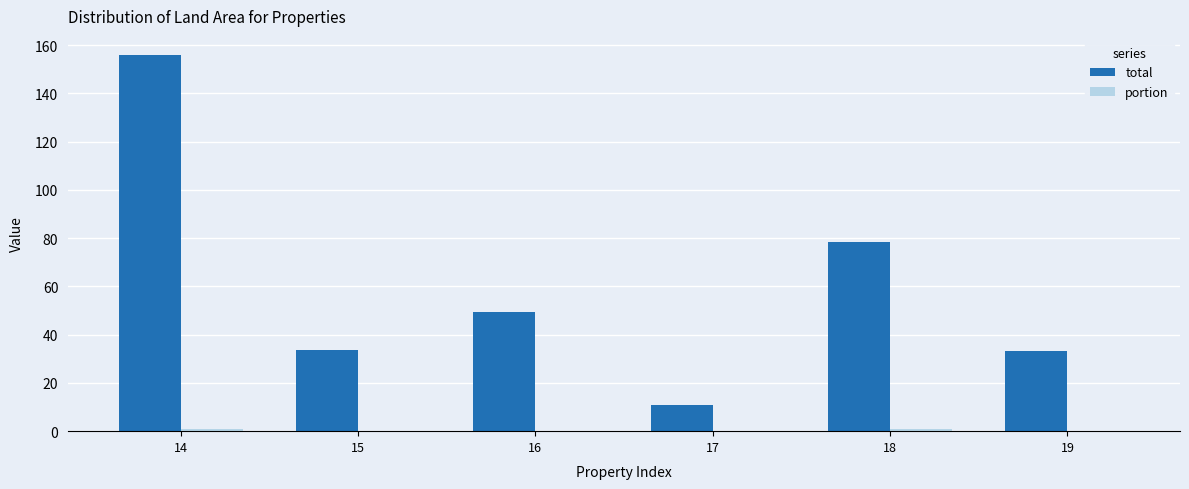

At which category is the sum across all series the highest?

14